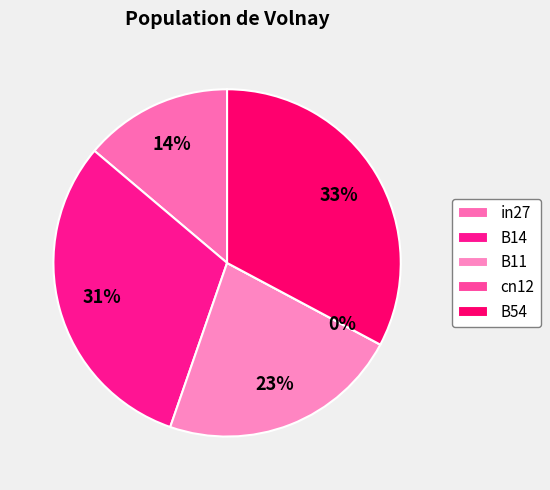

Combined, do B11 and in27 account for over 50%?

No